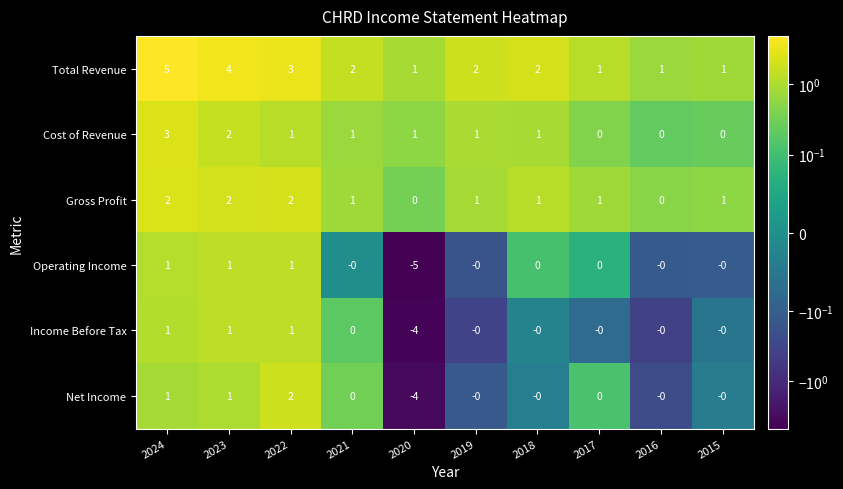

At which category does the chart reach its minimum across all series?

2020